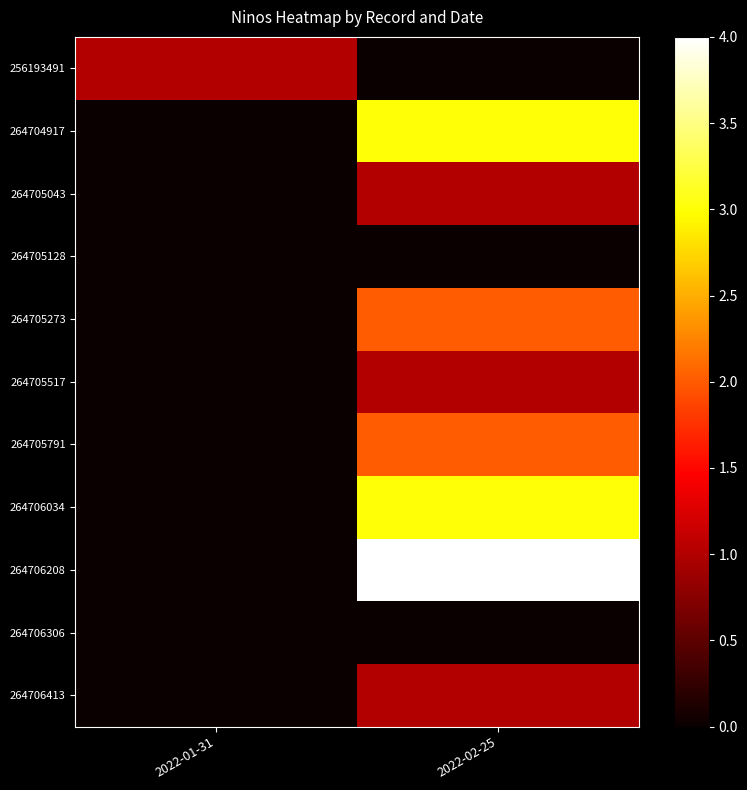

Reading left to right, transcribe all the data shown in this chart.

256193491: 2022-01-31=1	2022-02-25=0
264704917: 2022-01-31=0	2022-02-25=3
264705043: 2022-01-31=0	2022-02-25=1
264705128: 2022-01-31=0	2022-02-25=0
264705273: 2022-01-31=0	2022-02-25=2
264705517: 2022-01-31=0	2022-02-25=1
264705791: 2022-01-31=0	2022-02-25=2
264706034: 2022-01-31=0	2022-02-25=3
264706208: 2022-01-31=0	2022-02-25=4
264706306: 2022-01-31=0	2022-02-25=0
264706413: 2022-01-31=0	2022-02-25=1